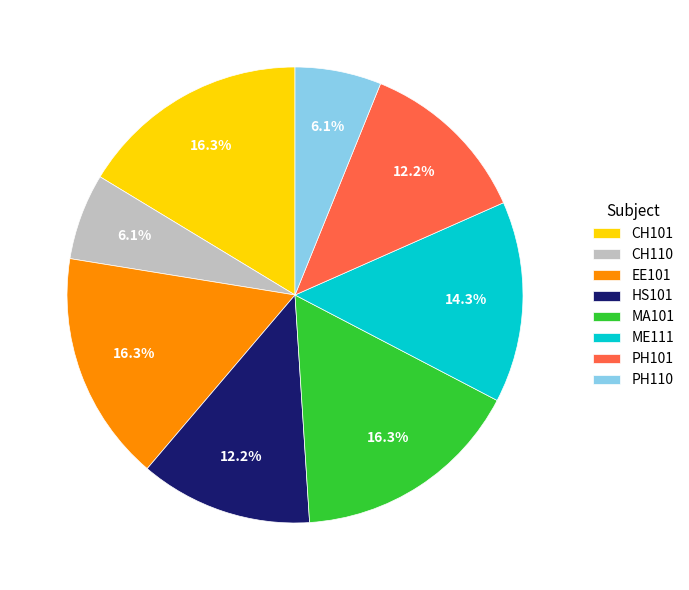

How many segments does this pie chart have?

8